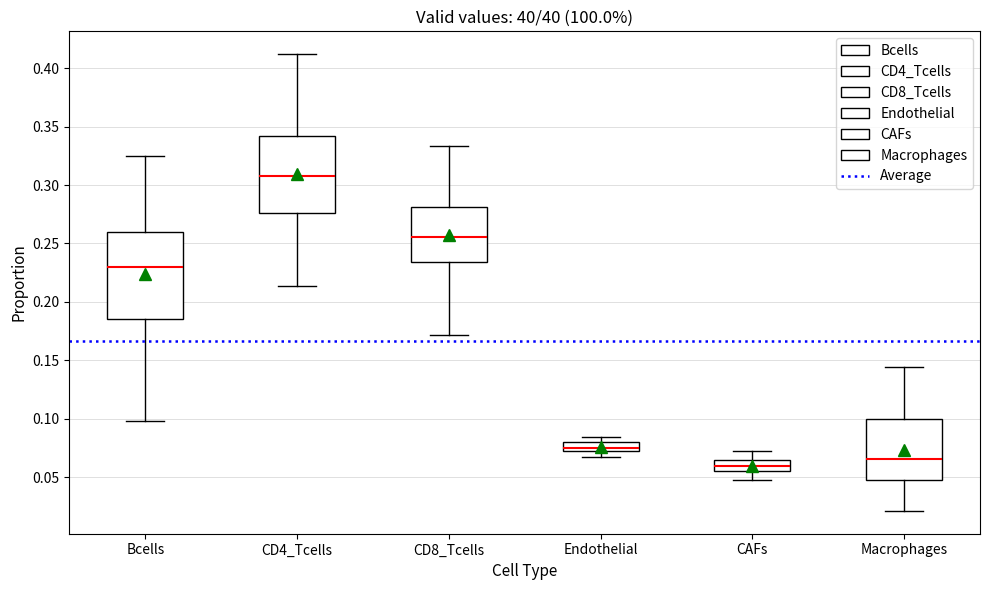

Reading left to right, read every box against the y-axis: the position of its median line, the range the box covers, and the ends of its whiskers. The values are not printed on the chart, so give them approximately, as read against the axis.

Bcells: median 0.230, box 0.185 to 0.260, whiskers 0.100 to 0.325
CD4_Tcells: median 0.310, box 0.275 to 0.340, whiskers 0.215 to 0.410
CD8_Tcells: median 0.255, box 0.235 to 0.280, whiskers 0.170 to 0.335
Endothelial: median 0.075, box 0.070 to 0.080, whiskers 0.065 to 0.085
CAFs: median 0.060, box 0.055 to 0.065, whiskers 0.045 to 0.075
Macrophages: median 0.065, box 0.045 to 0.100, whiskers 0.020 to 0.145